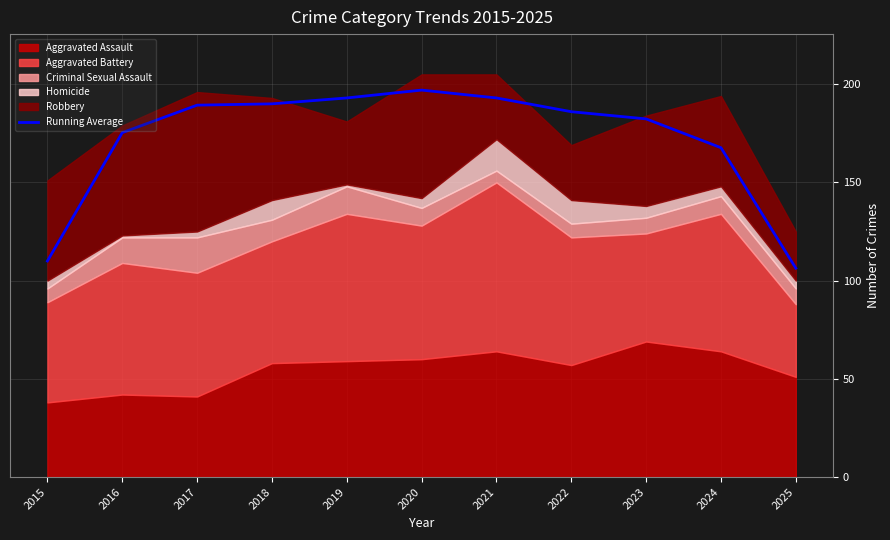

What is the highest value of the Running Average series?

197.0